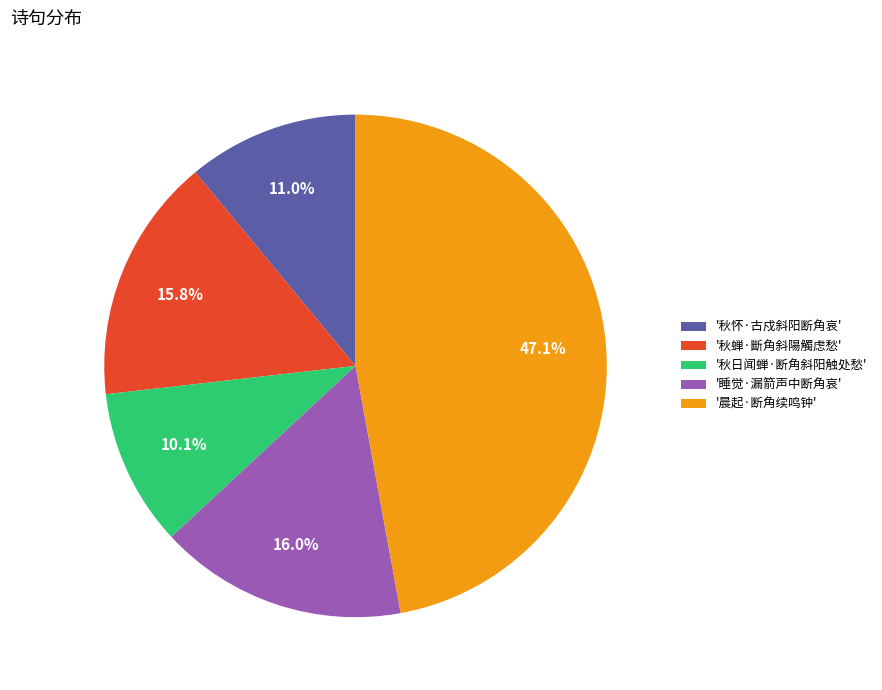

How much of the chart is everything except '秋怀·古戍斜阳断角哀'?

89.0%